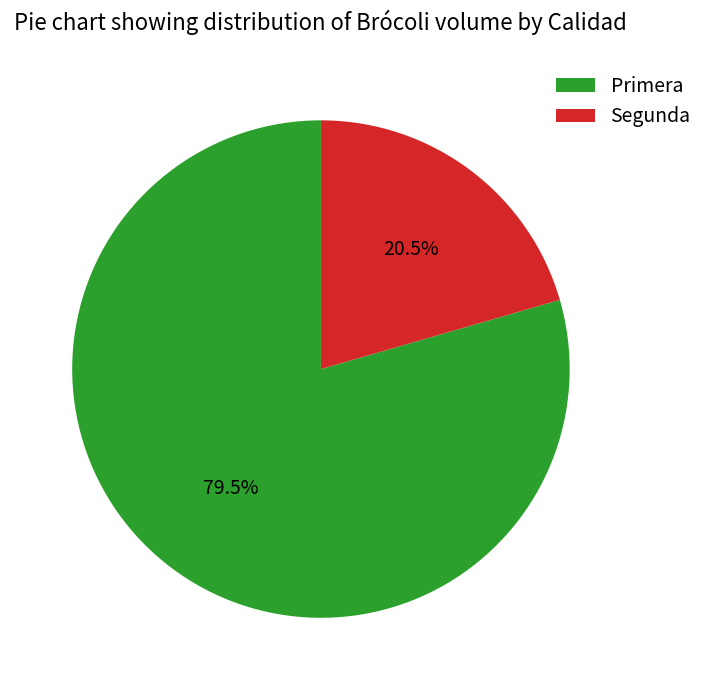

Does Segunda represent more than half of the total?

No